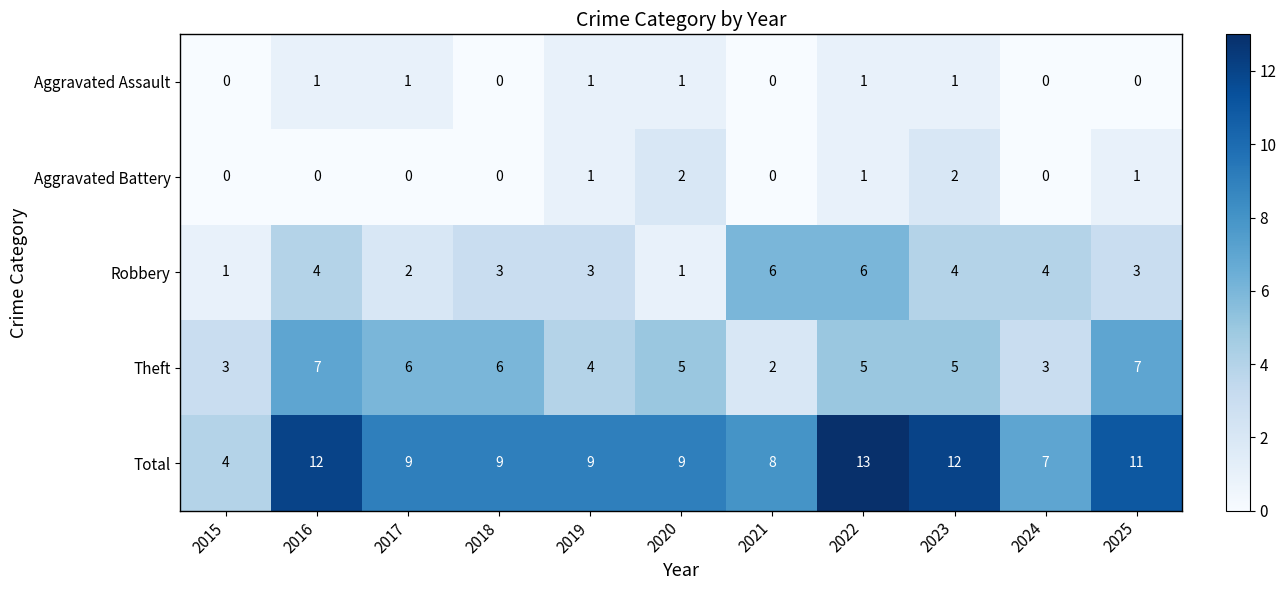

What is the difference between the second highest and second lowest values in the Total series?

5